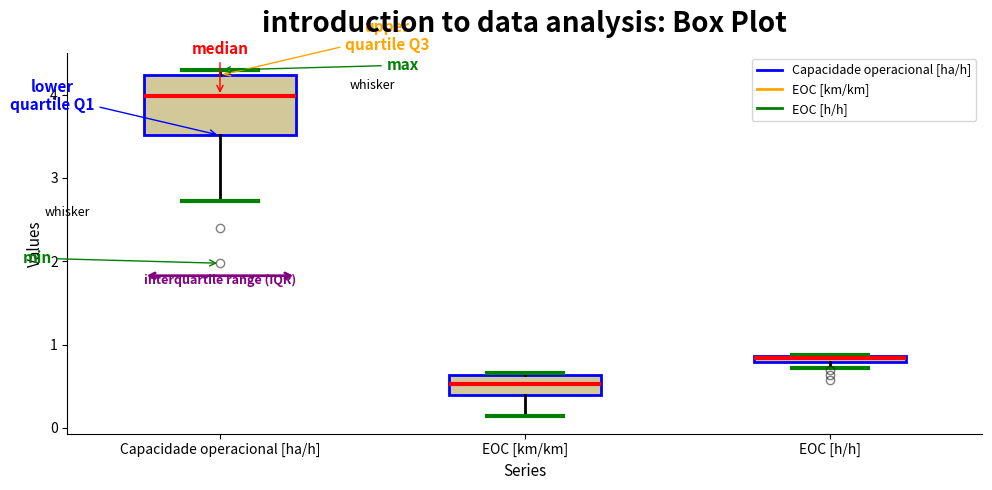

Where does the lower whisker of the box for Capacidade operacional [ha/h] end on the y-axis? The values are not printed on the chart, so give them approximately, as read against the axis.

2.7